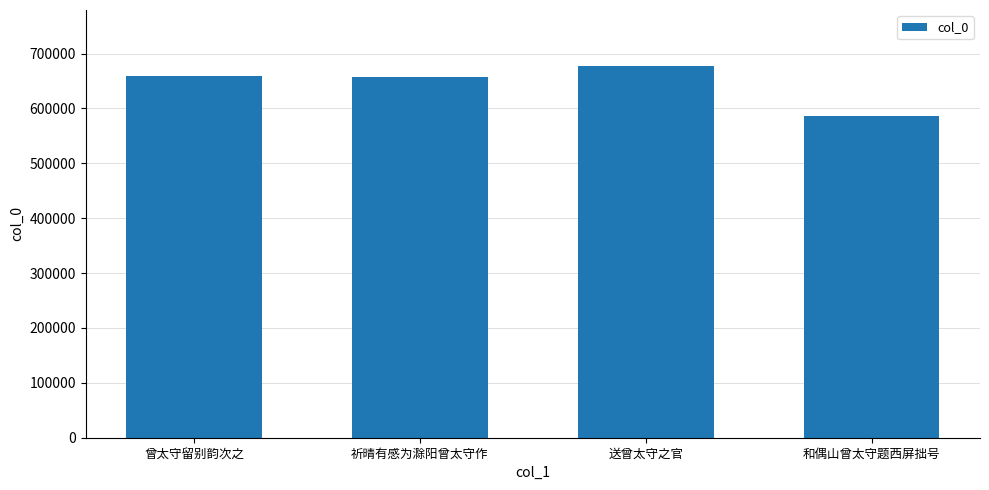

The chart shows a value of 186460 at 送曾太守之官. True or false?

False